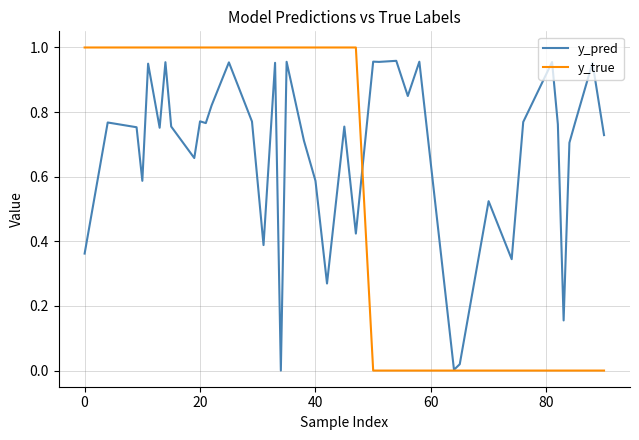

How many lines are shown in the chart?

2